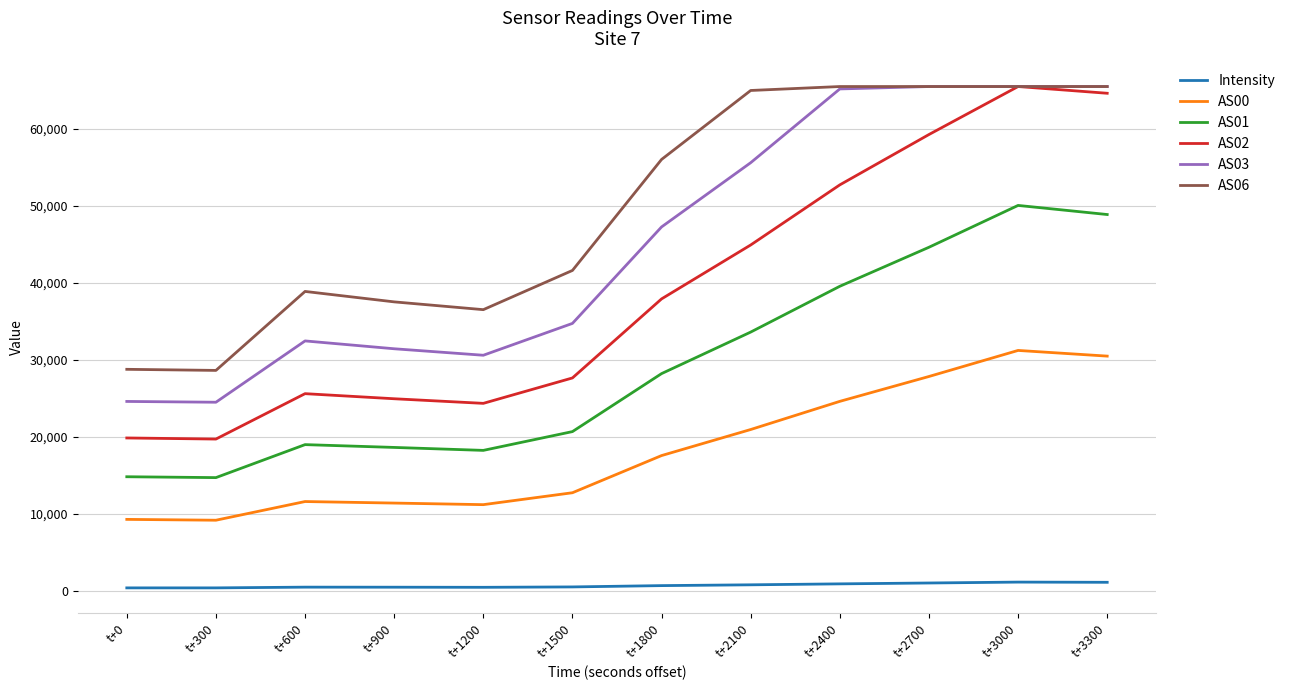

What is the sum of the Intensity values at t+300 and t+900?

778.6